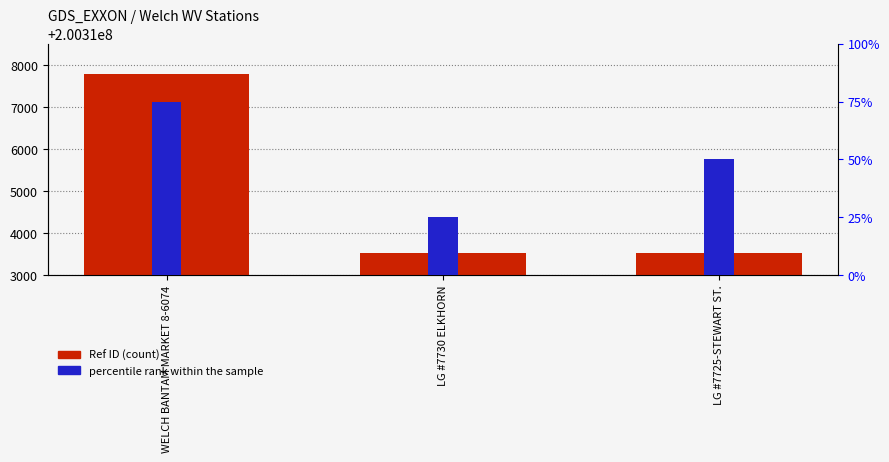

Is it true that Ref ID equals 200313525 at LG #7730 ELKHORN?

True